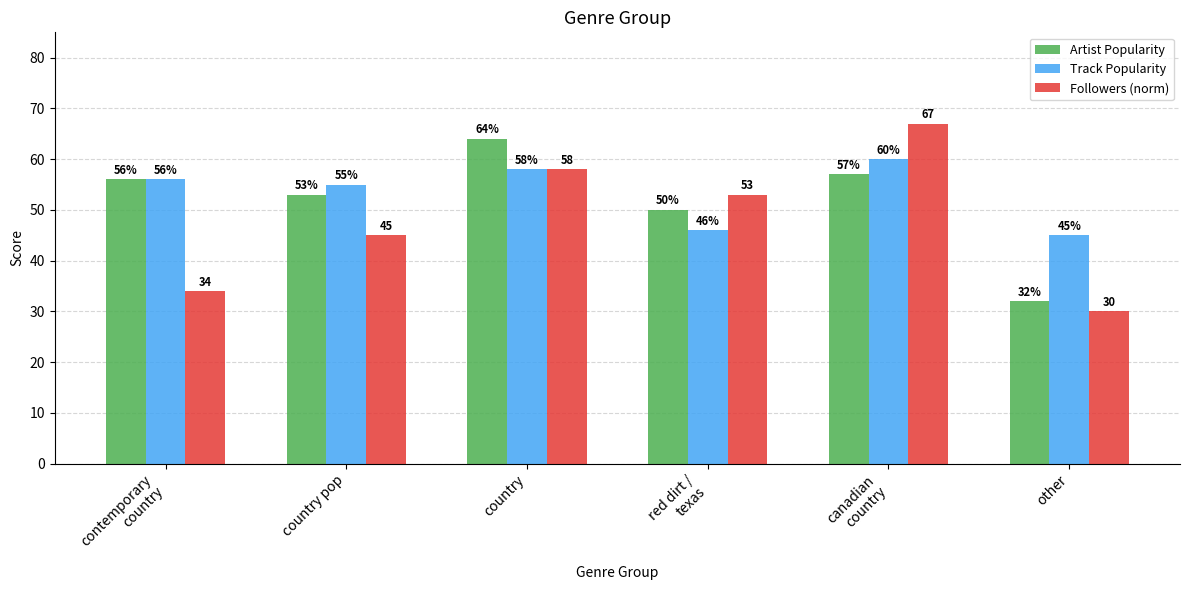

Reading left to right, transcribe all the data shown in this chart.

Artist Popularity: contemporary
country=56	country pop=53	country=64	red dirt /
texas=50	canadian
country=57	other=32
Track Popularity: contemporary
country=56	country pop=55	country=58	red dirt /
texas=46	canadian
country=60	other=45
Followers (norm): contemporary
country=34	country pop=45	country=58	red dirt /
texas=53	canadian
country=67	other=30